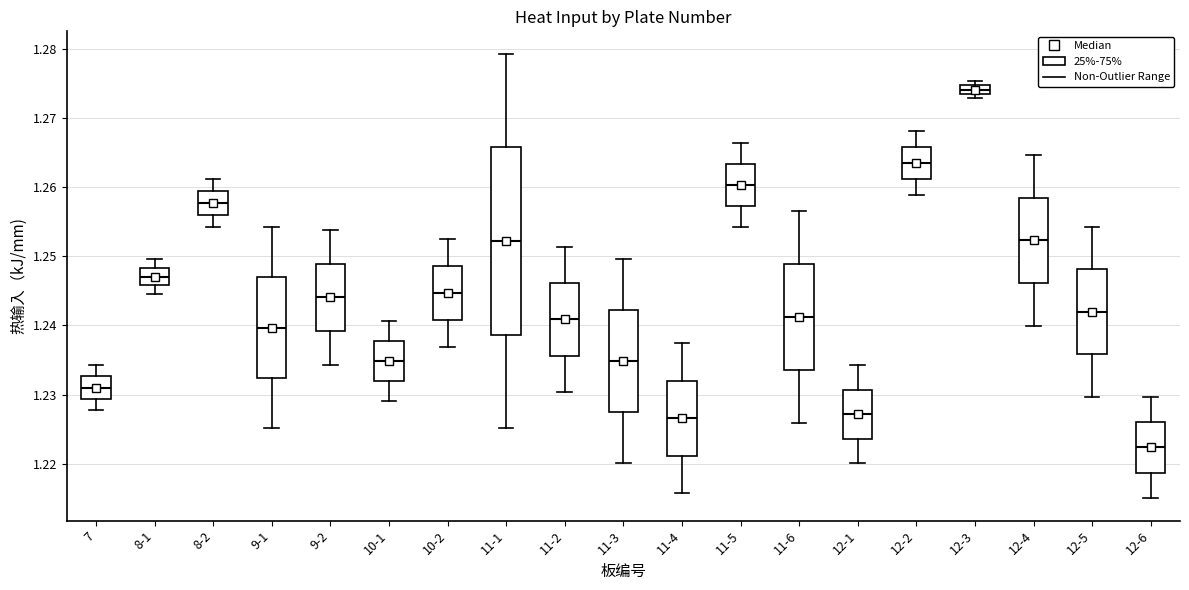

Which box has the highest median line?

12-3